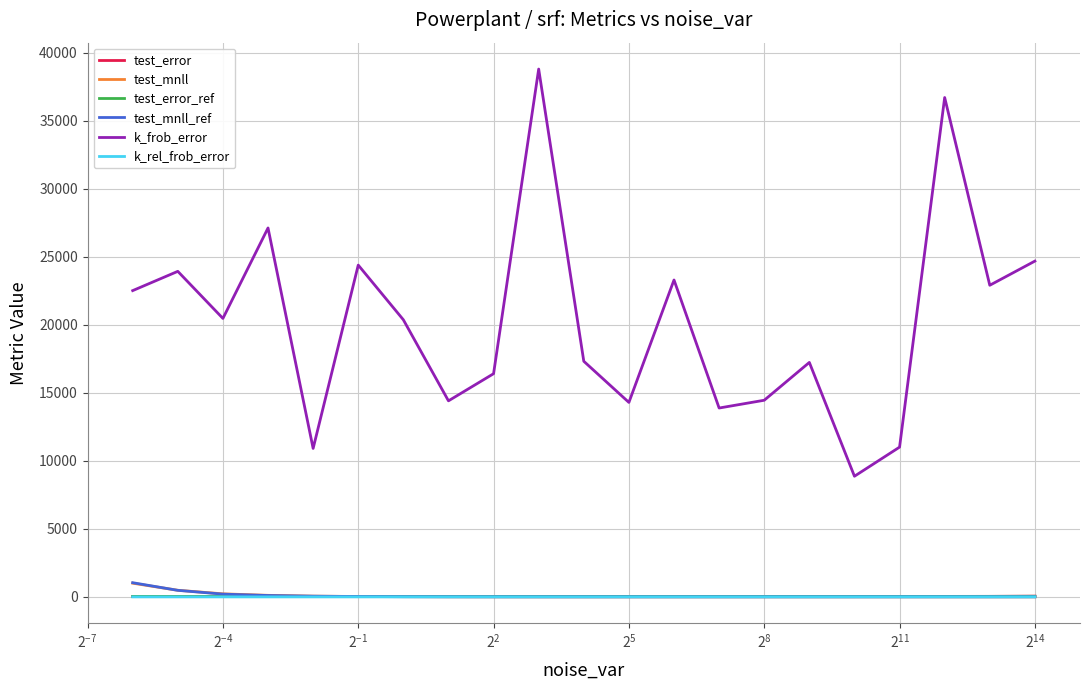

What is the greatest value displayed?

38816.7